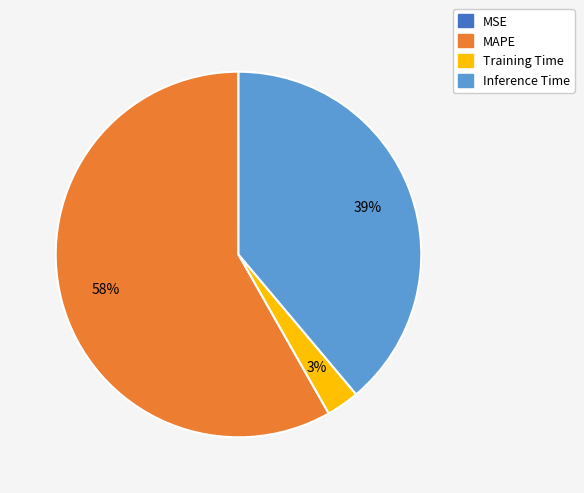

To the nearest percent, what is the difference between the largest and smallest slice percentages?

58%